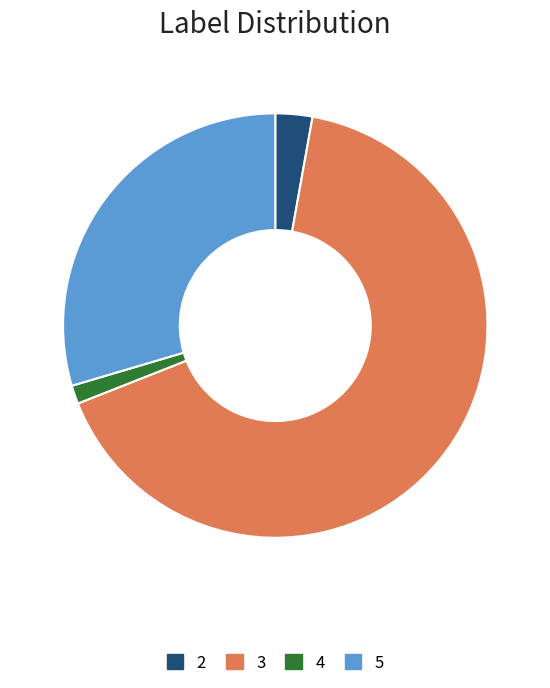

Rank the categories by value from highest to lowest.

3, 5, 2, 4